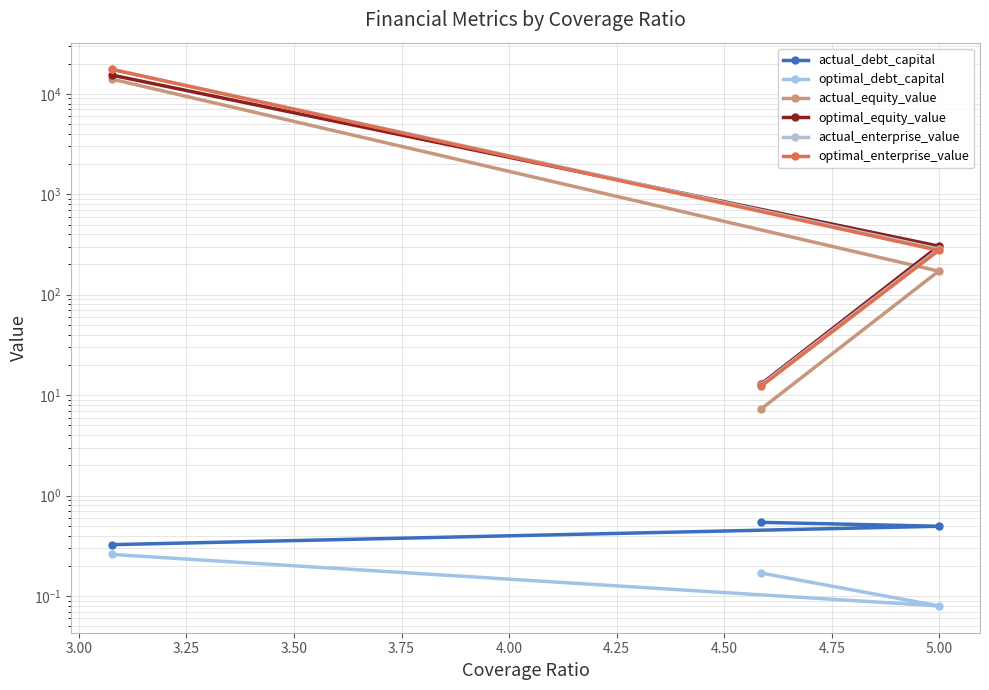

Count the number of categories in the chart.

3